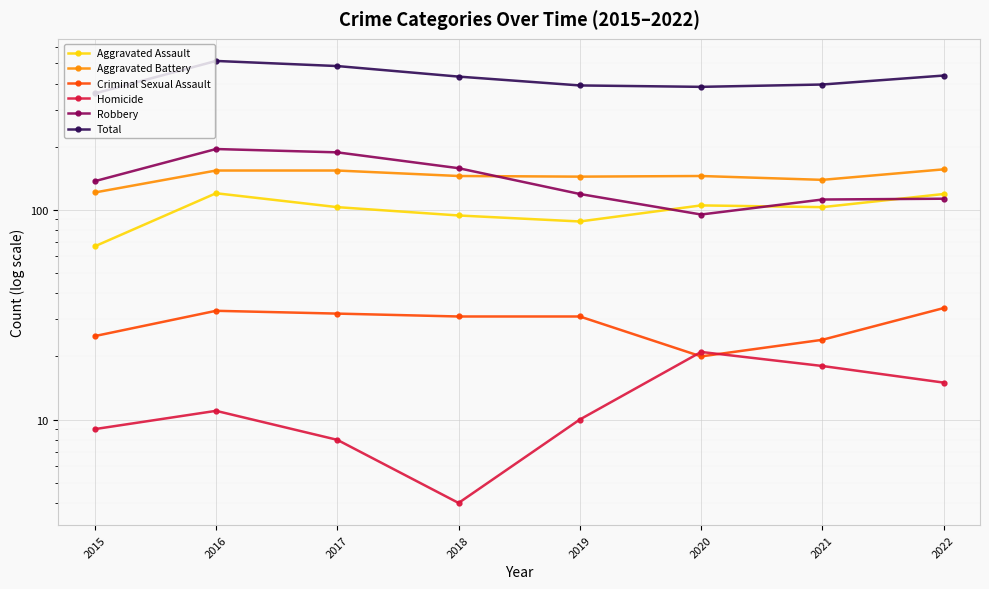

Count the number of categories in the chart.

8